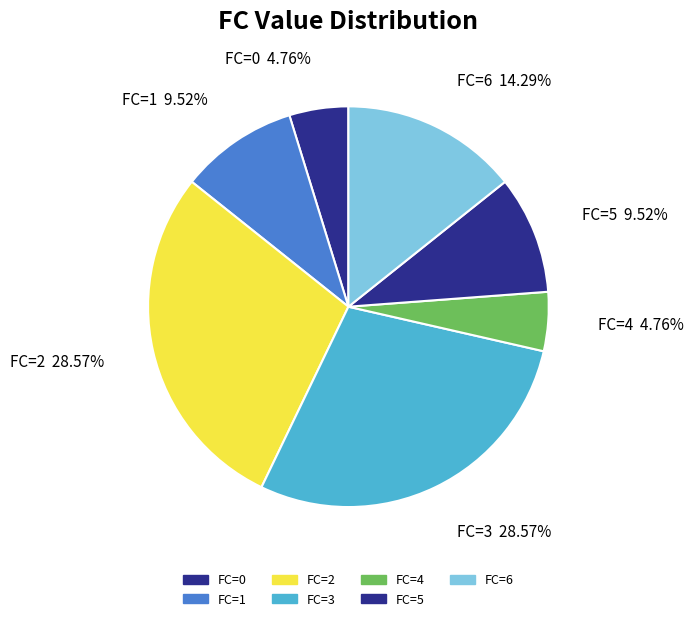

How many segments does this pie chart have?

7